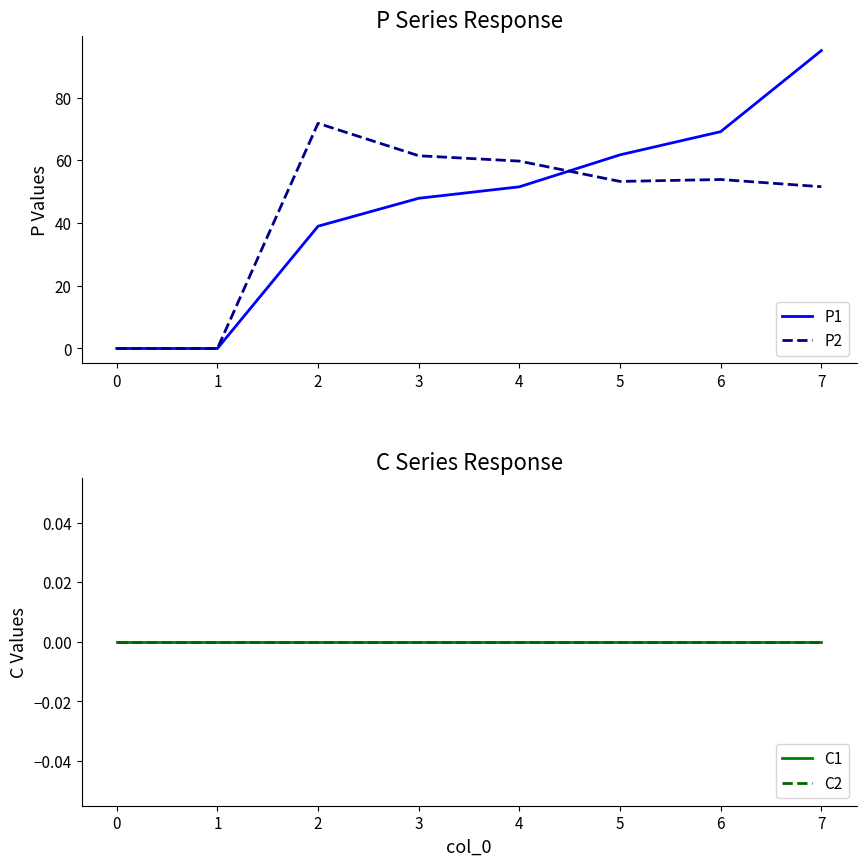

What is the highest value of the P1 series?

95.0